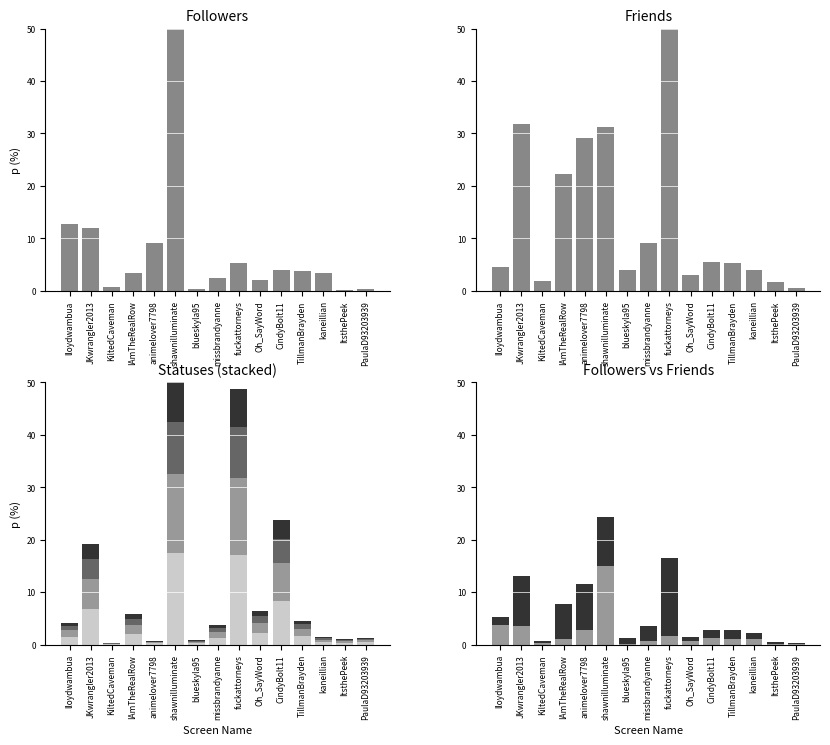

How many series are shown in this chart?

6